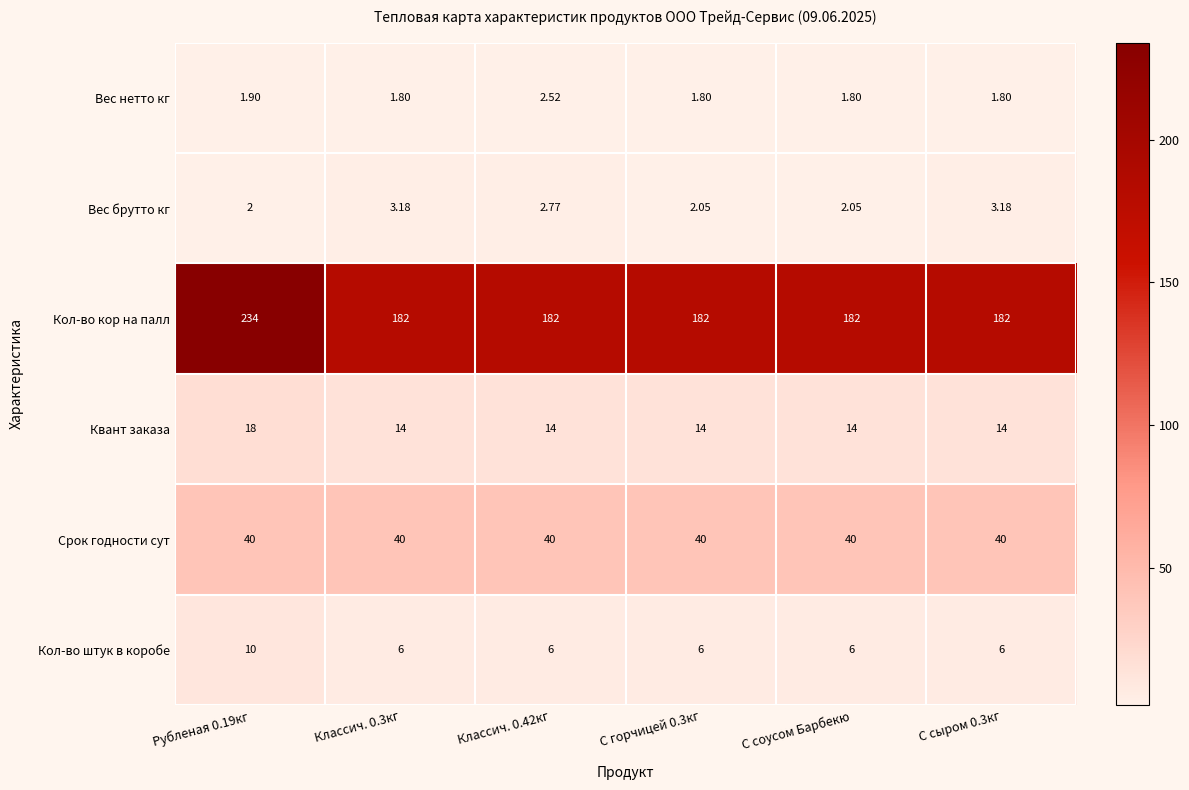

What is the spread (max minus min) of values at Классич. 0.42кг?

179.5